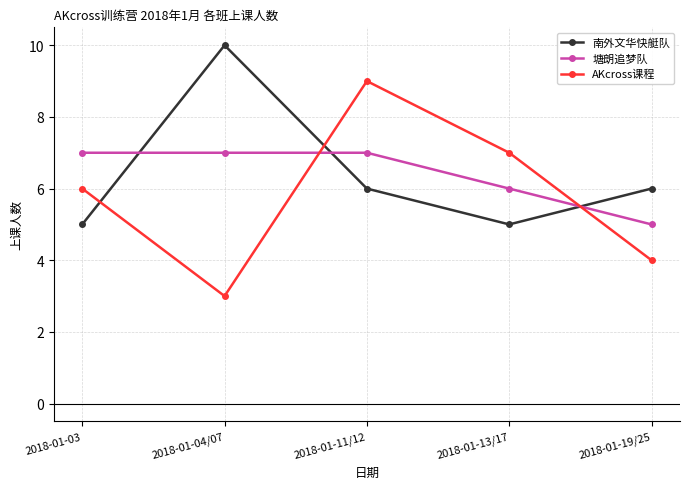

Reading left to right, extract all data points from this chart.

南外文华快艇队: 2018-01-03=5	2018-01-04/07=10	2018-01-11/12=6	2018-01-13/17=5	2018-01-19/25=6
塘朗追梦队: 2018-01-03=7	2018-01-04/07=7	2018-01-11/12=7	2018-01-13/17=6	2018-01-19/25=5
AKcross课程: 2018-01-03=6	2018-01-04/07=3	2018-01-11/12=9	2018-01-13/17=7	2018-01-19/25=4